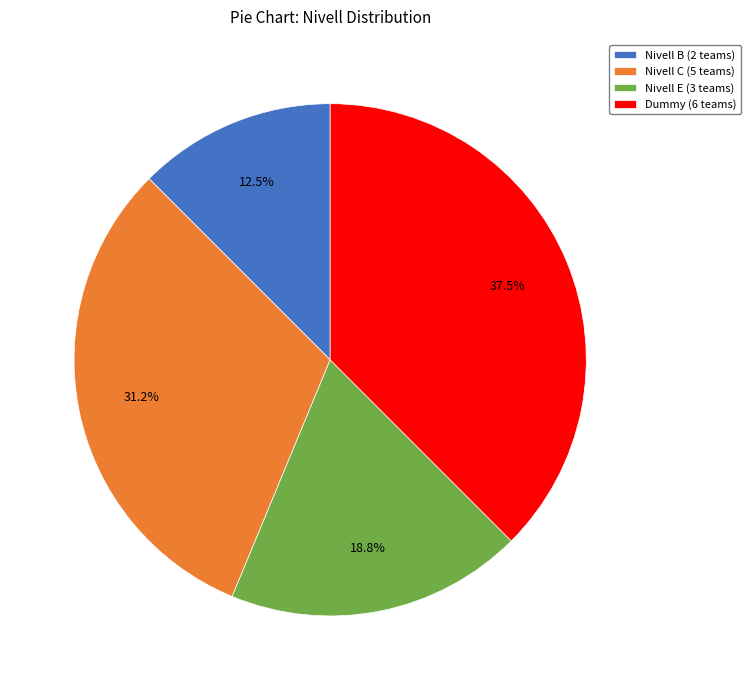

To the nearest percent, what is the difference between the largest and smallest slice percentages?

25%